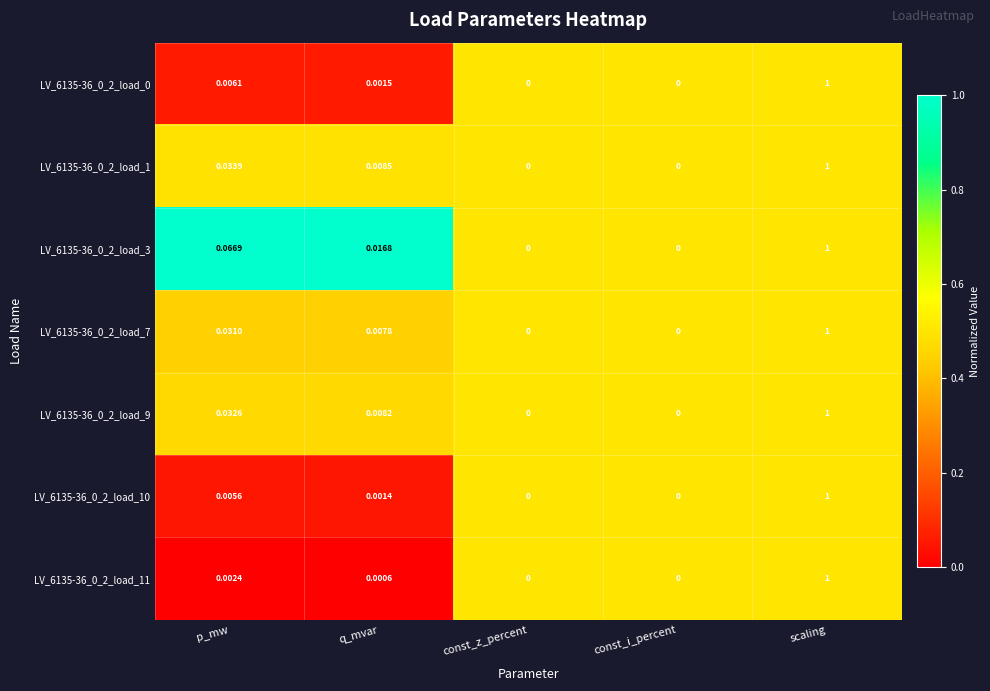

How many distinct data groups are displayed?

7